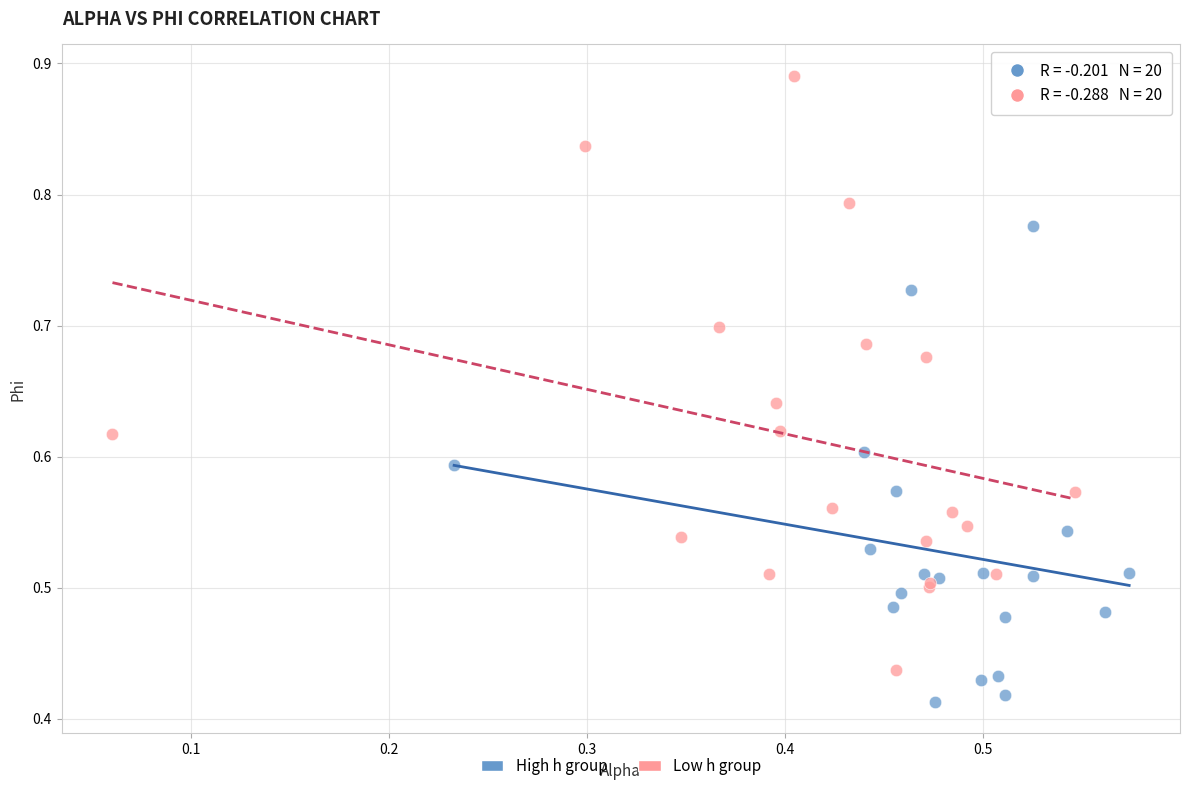

Which series reaches the minimum Y coordinate?

High h group